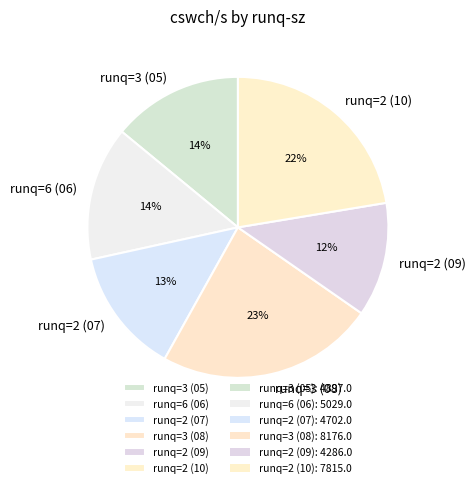

To the nearest percent, what portion does runq=2 (07) represent?

13%